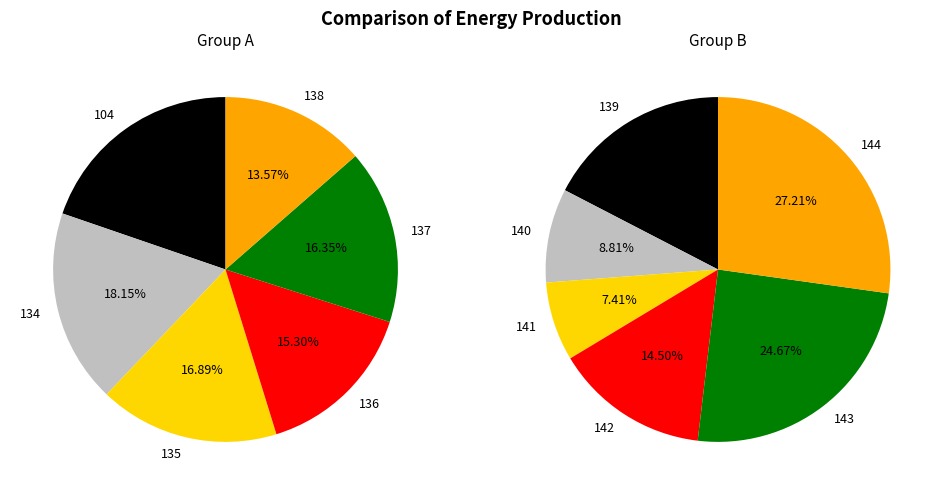

Approximately how many times larger is the value at 138 compared to 136?

0.9